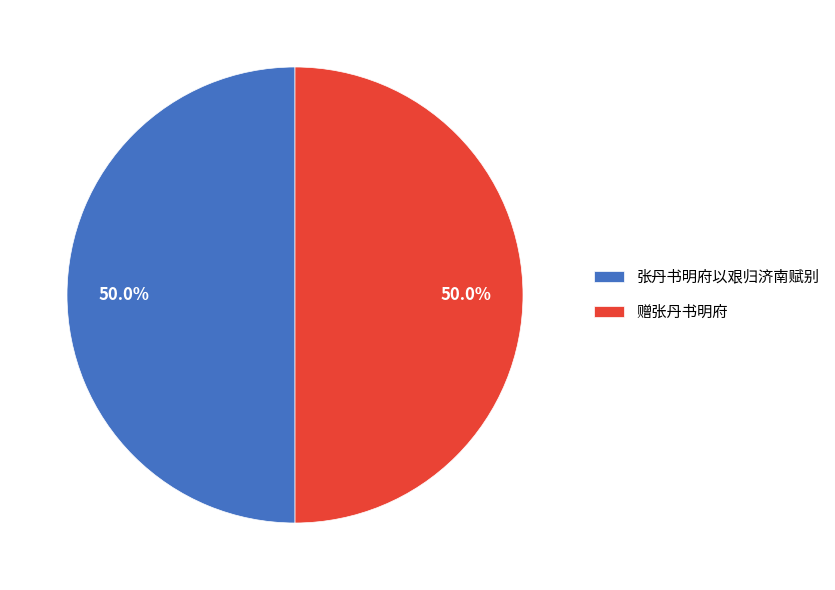

How many segments does this pie chart have?

2